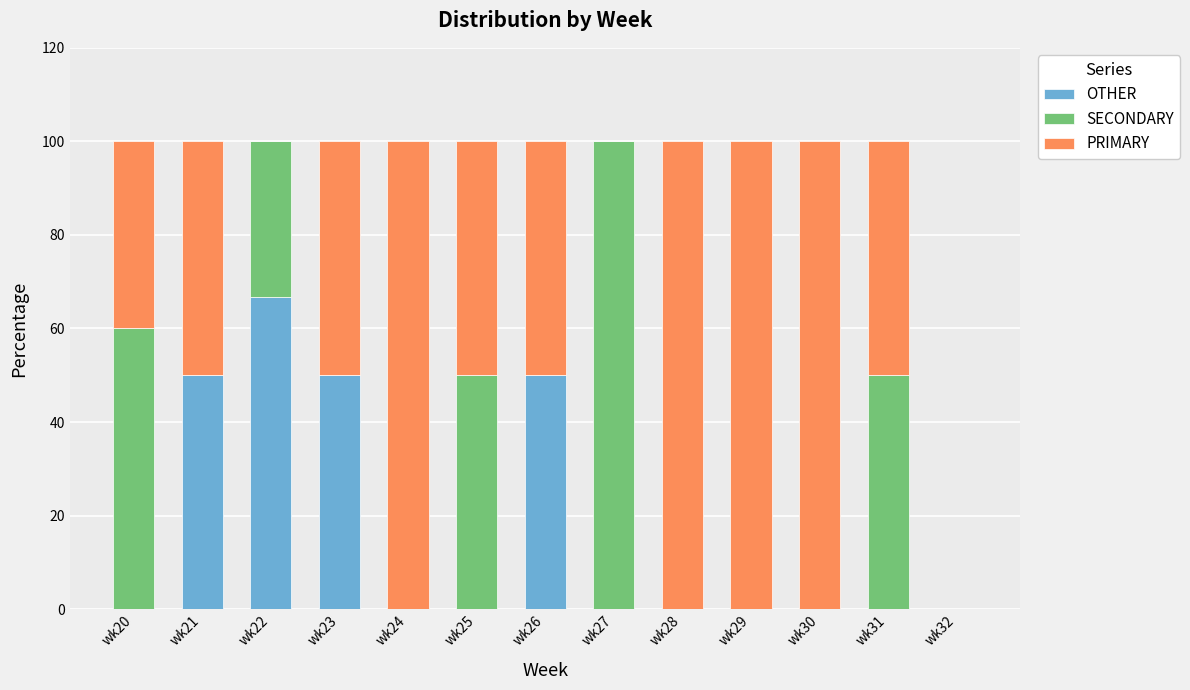

What is the total value across all series at wk31?

100.0